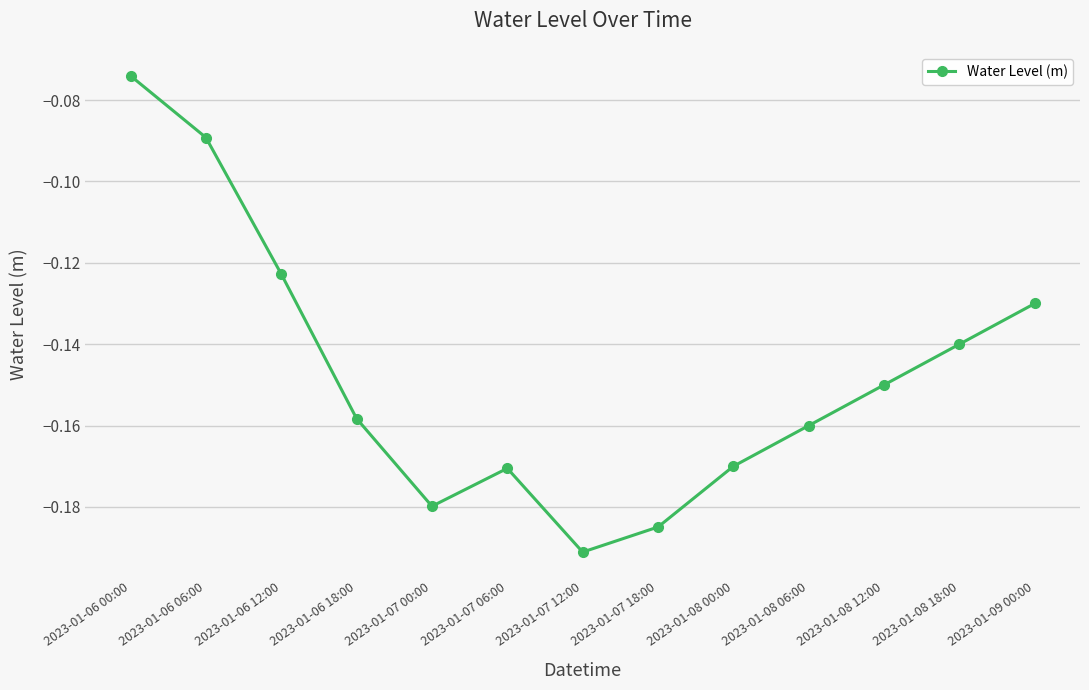

Which category has the highest value across all series?

2023-01-06 00:00